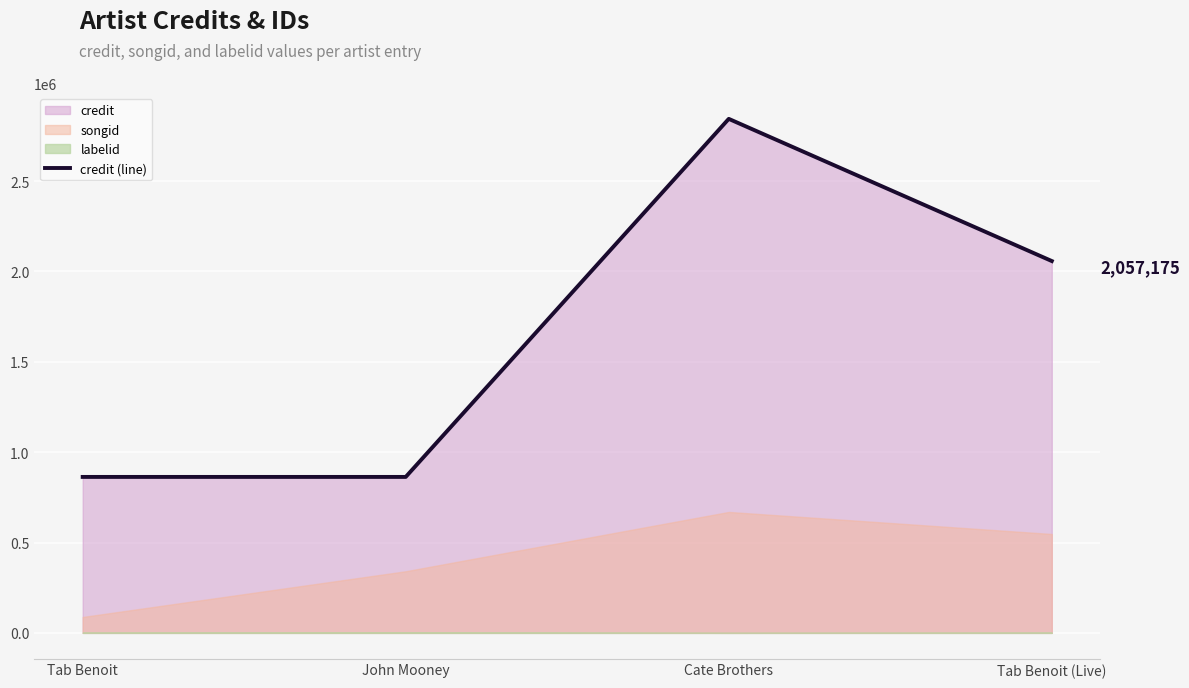

Where does the data first go above 2057175?

Cate Brothers